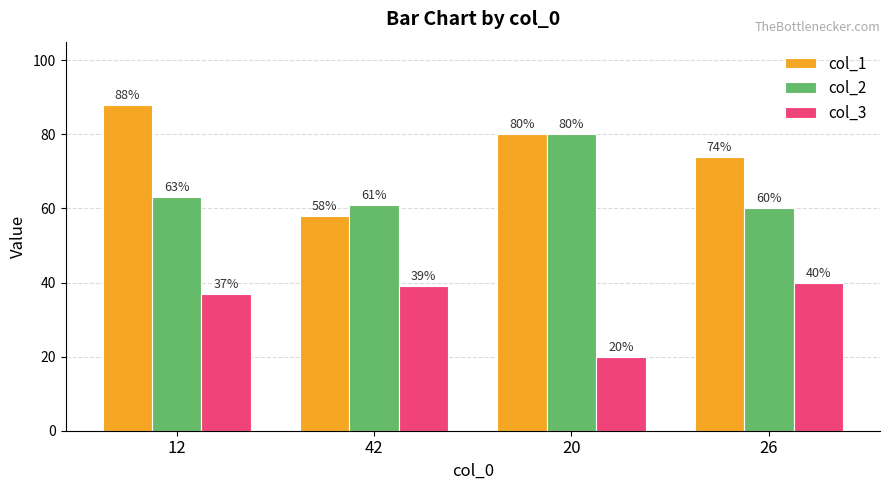

Where is col_3 nearest to the value 30?

12